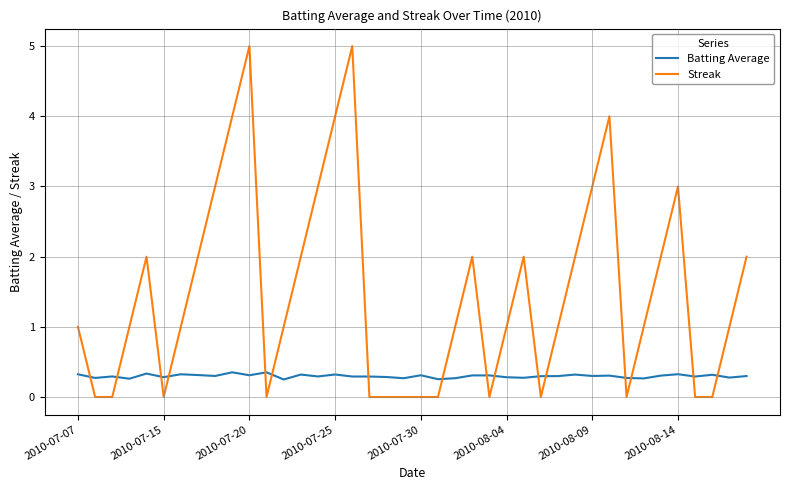

True or false: Streak and Batting Average cross at least once.

True